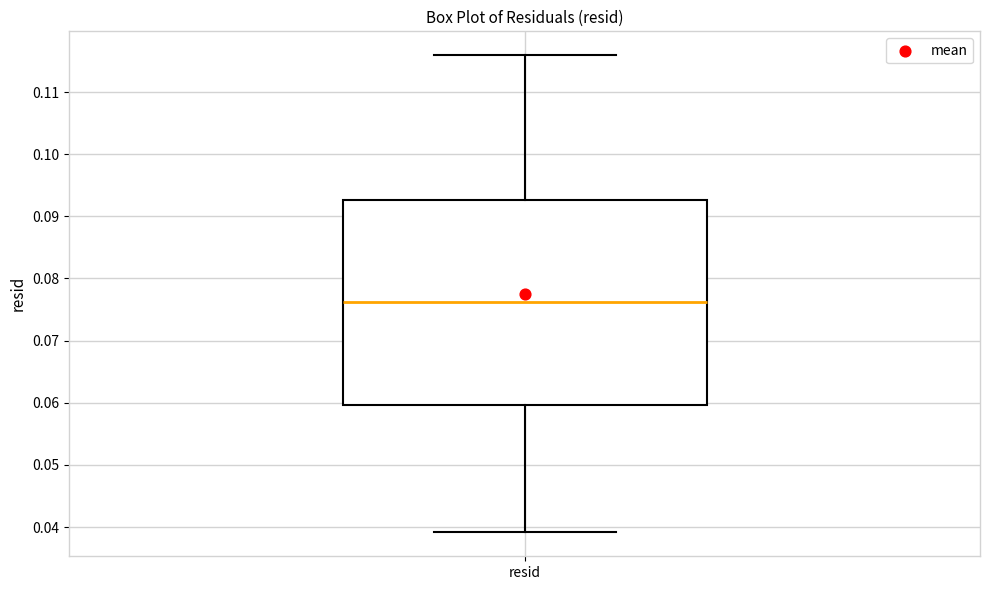

Read this box plot against the y-axis: the position of the median line, the range covered by the box, and the ends of both whiskers. The values are not printed on the chart, so give them approximately, as read against the axis.

median 0.076, box 0.060 to 0.093, whiskers 0.039 to 0.116